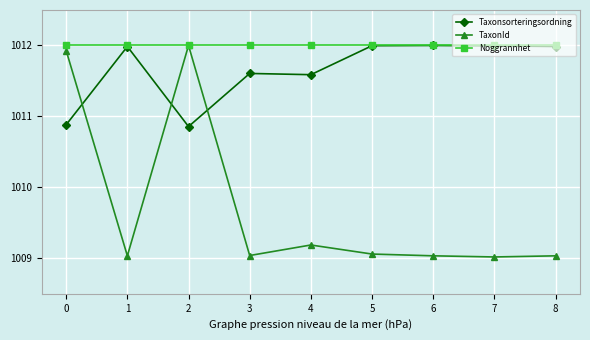

What is the smallest value displayed?

1009.0